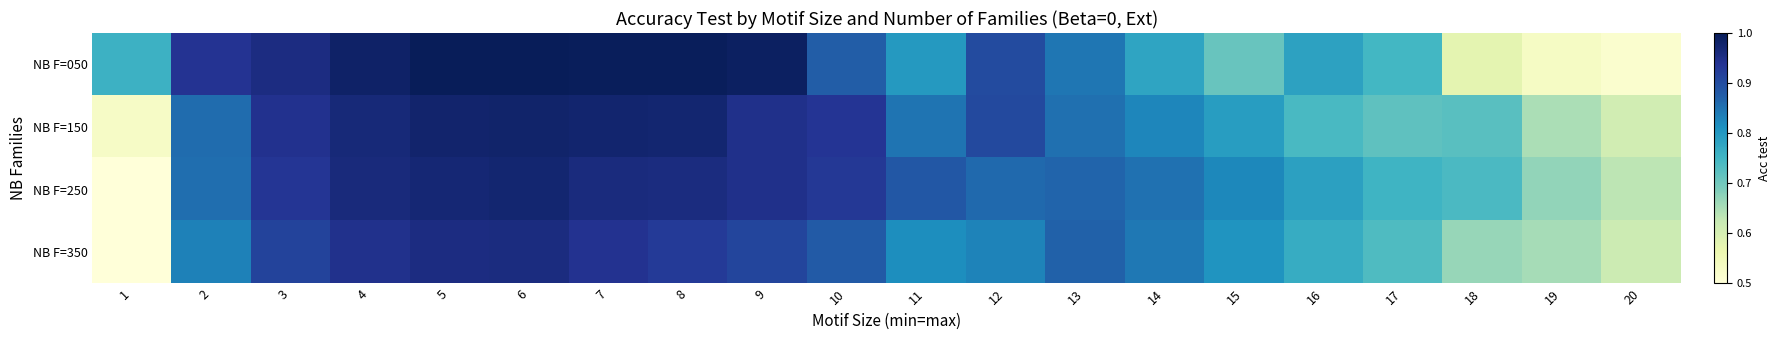

Reading left to right, what are all the values shown in this chart?

NB F=050: 1=0.8	2=0.9	3=1.0	4=1.0	5=1.0	6=1.0	7=1.0	8=1.0	9=1.0	10=0.9	11=0.8	12=0.9	13=0.8	14=0.8	15=0.7	16=0.8	17=0.7	18=0.6	19=0.5	20=0.5
NB F=150: 1=0.5	2=0.9	3=0.9	4=1.0	5=1.0	6=1.0	7=1.0	8=1.0	9=0.9	10=0.9	11=0.8	12=0.9	13=0.9	14=0.8	15=0.8	16=0.7	17=0.7	18=0.7	19=0.6	20=0.6
NB F=250: 1=0.5	2=0.9	3=0.9	4=1.0	5=1.0	6=1.0	7=1.0	8=1.0	9=0.9	10=0.9	11=0.9	12=0.9	13=0.9	14=0.9	15=0.8	16=0.8	17=0.8	18=0.7	19=0.7	20=0.6
NB F=350: 1=0.5	2=0.8	3=0.9	4=0.9	5=1.0	6=1.0	7=0.9	8=0.9	9=0.9	10=0.9	11=0.8	12=0.8	13=0.9	14=0.8	15=0.8	16=0.8	17=0.7	18=0.7	19=0.7	20=0.6